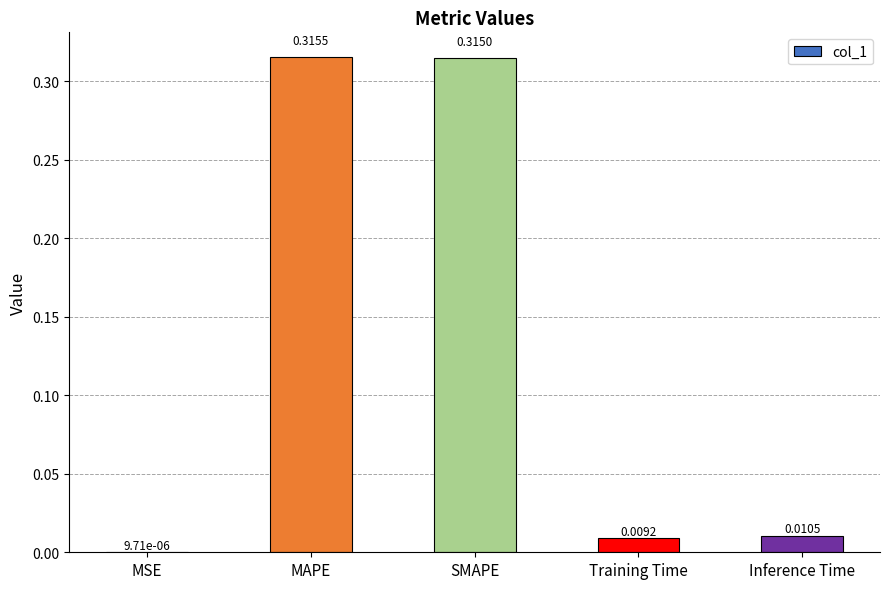

Between SMAPE and Training Time, which is larger?

SMAPE